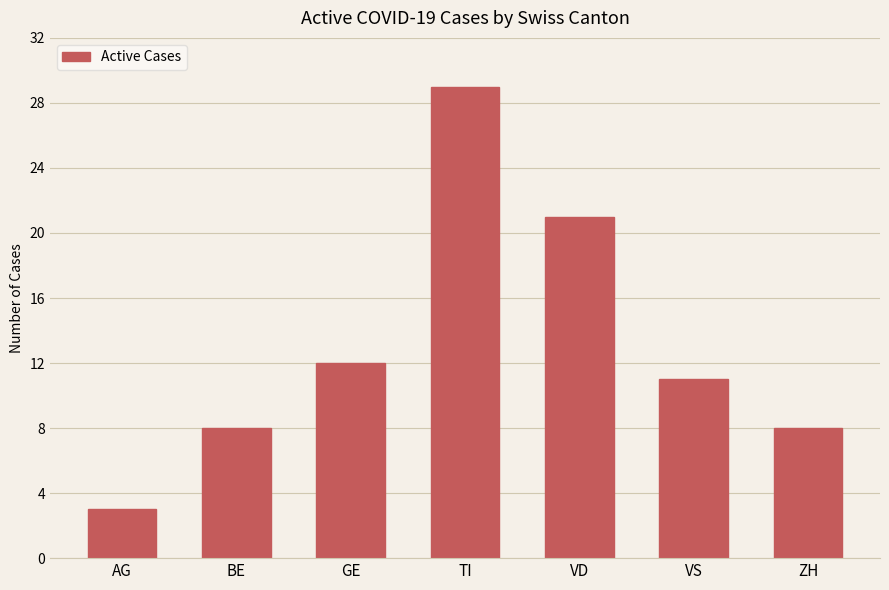

What position from the left is ZH?

7